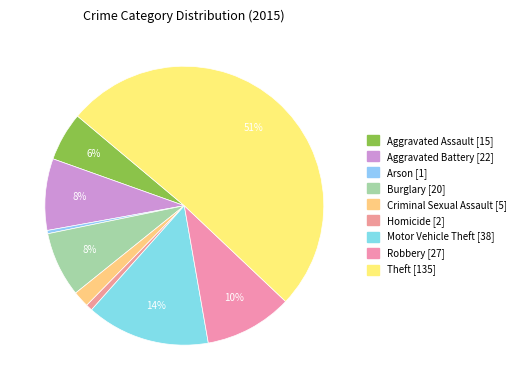

Do Burglary and Aggravated Battery together represent more than half of the pie?

No